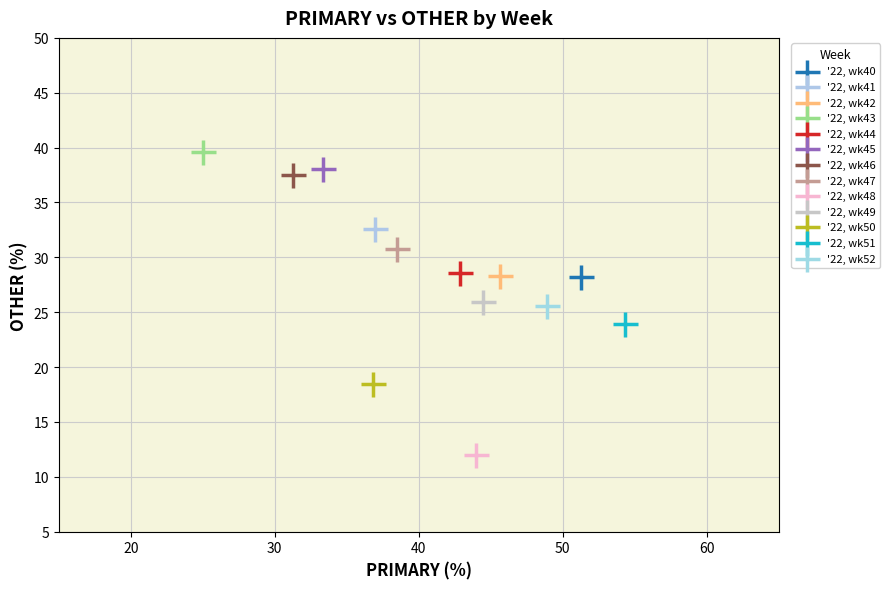

What are all the series names shown in the legend?

'22, wk40, '22, wk41, '22, wk42, '22, wk43, '22, wk44, '22, wk45, '22, wk46, '22, wk47, '22, wk48, '22, wk49, '22, wk50, '22, wk51, '22, wk52